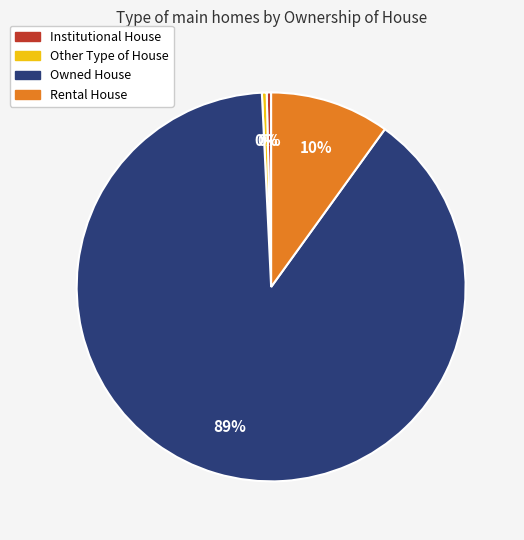

Which category has the biggest portion of the pie?

Owned House